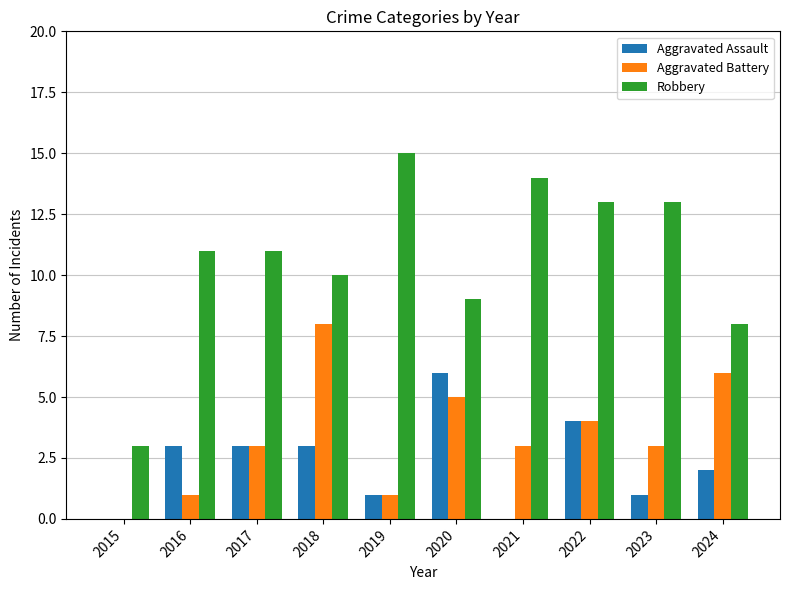

Is it true that Robbery equals 9 at 2021?

False